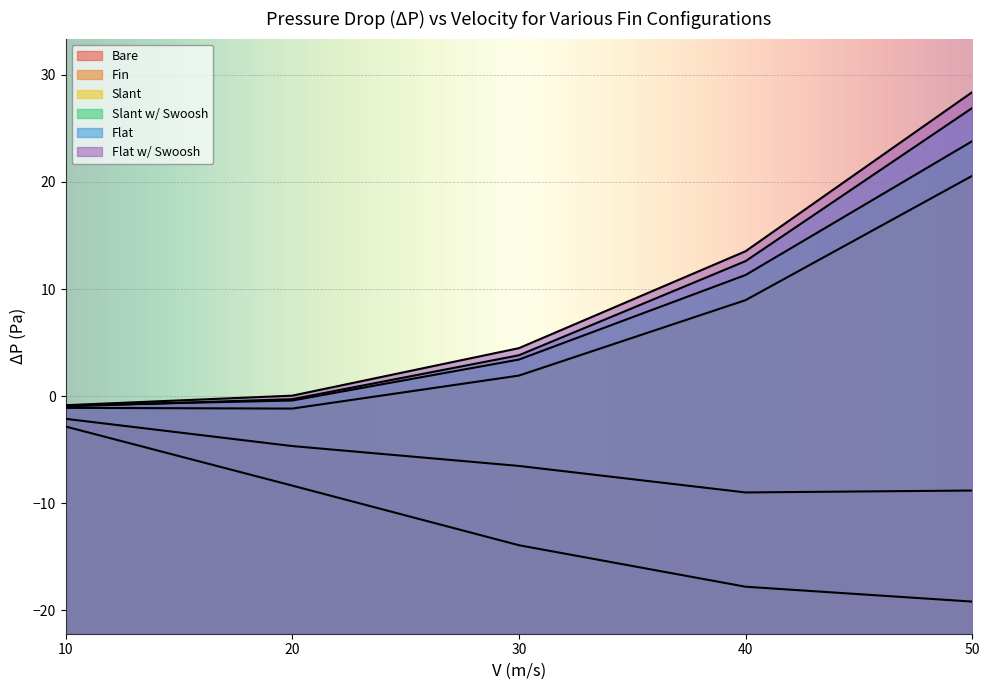

Reading left to right, list all the values displayed in this chart.

Bare: -2.1	-4.7	-6.5	-9.0	-8.8
Fin: -2.8	-8.4	-13.9	-17.8	-19.2
Slant: -1.1	-1.2	1.9	9.0	20.6
Slant w/ Swoosh: -0.9	-0.4	3.4	11.3	23.8
Flat: -1.0	-0.3	3.8	12.6	26.9
Flat w/ Swoosh: -0.8	0.0	4.5	13.5	28.4